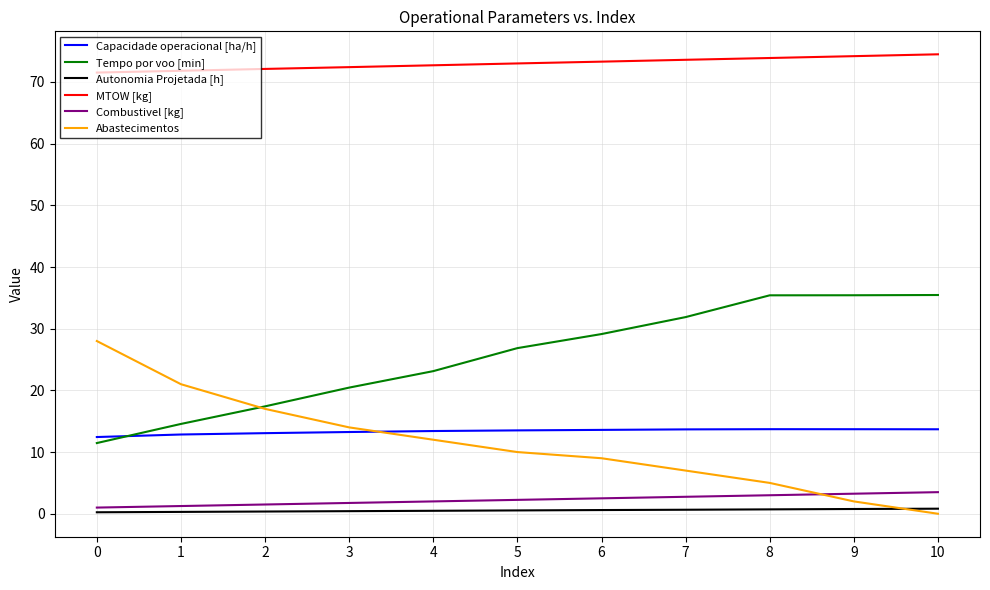

Is the value of MTOW [kg] at 9 greater than the value of Autonomia Projetada [h] at 4?

Yes